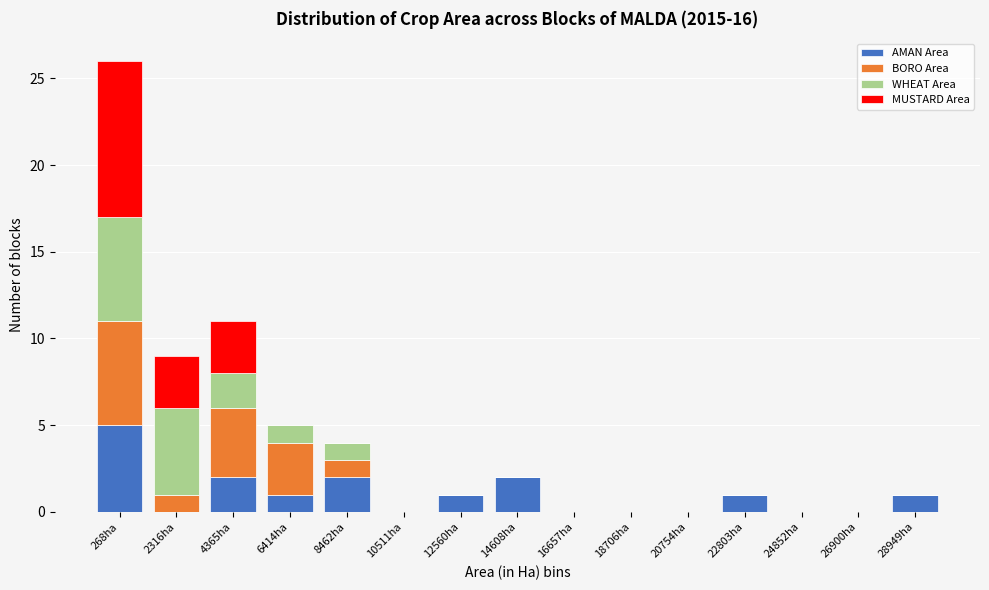

What is the sum of all AMAN Area values?

15